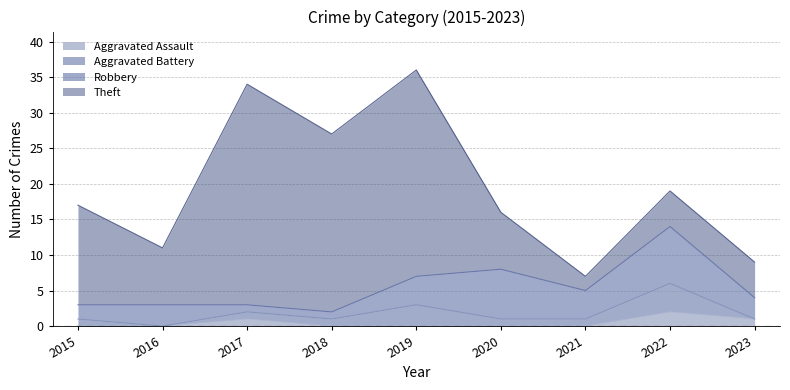

Is it true that Aggravated Assault equals 0 at 2018?

True